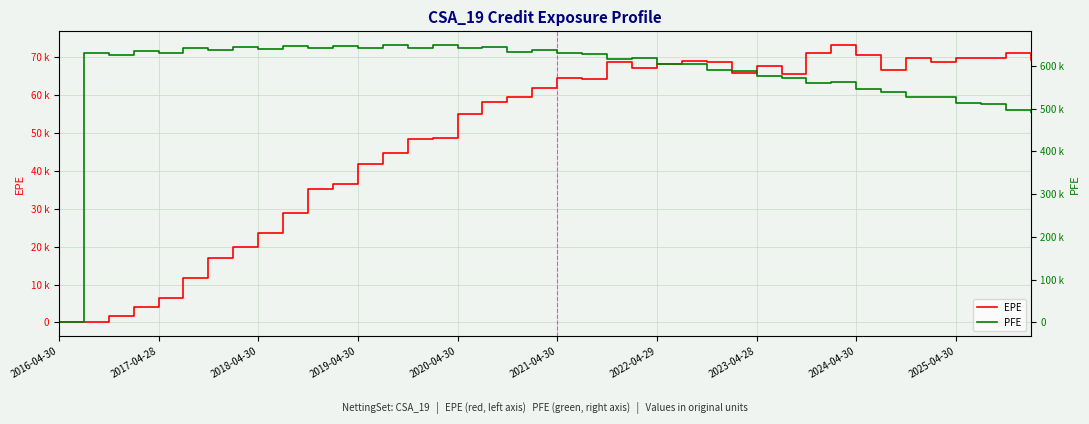

How many distinct data groups are displayed?

2